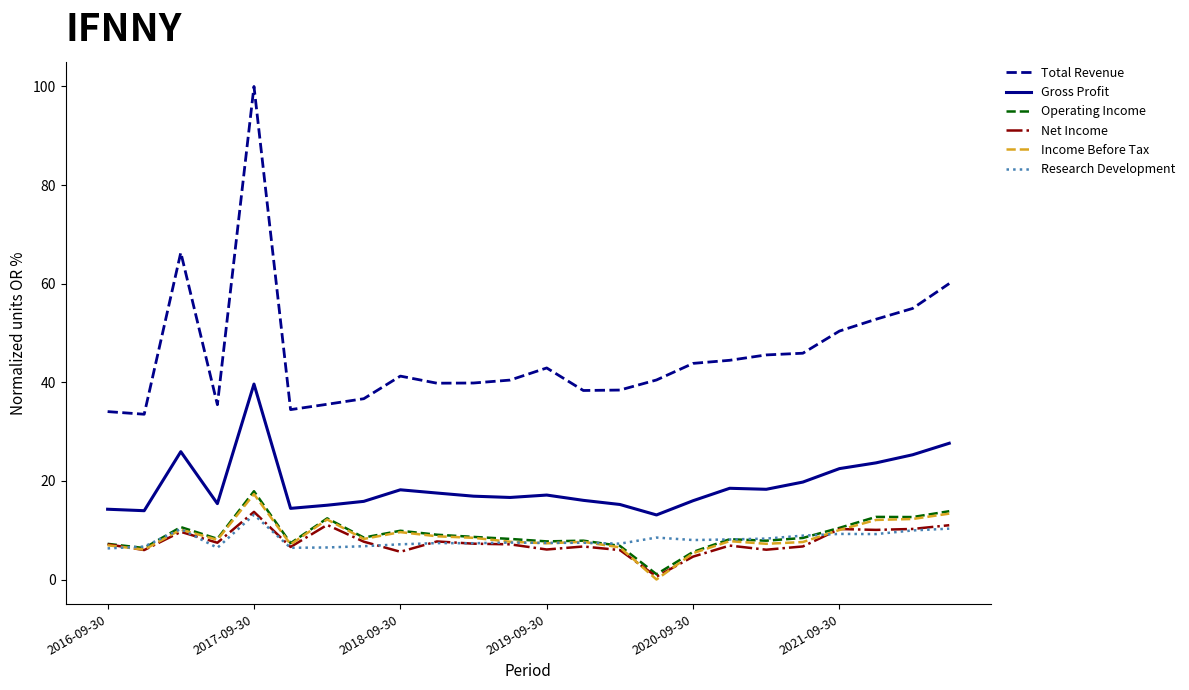

What is the maximum value for Net Income?

13.7